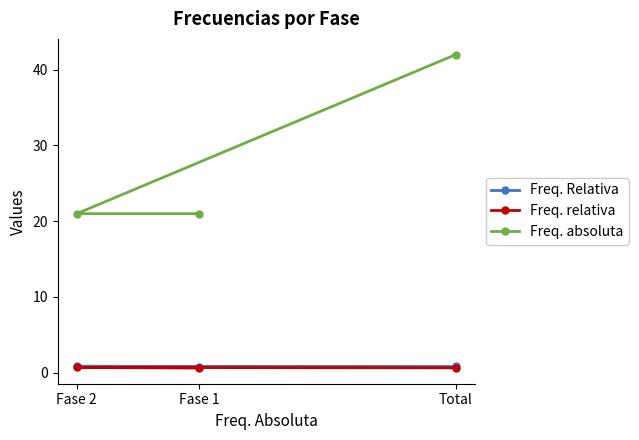

What value does the Freq. Relativa series have at Fase 2?

0.9